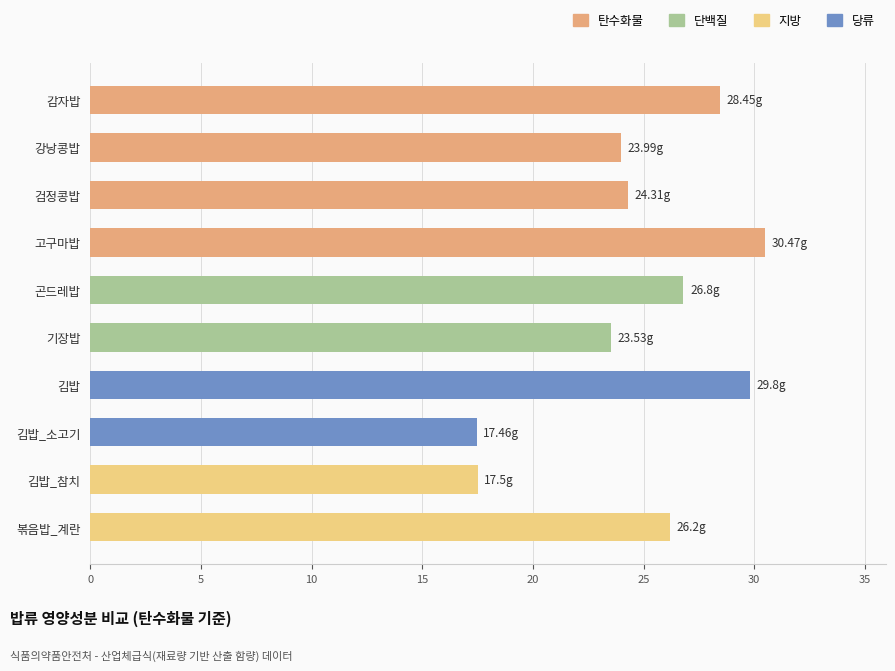

What is the label of the 8th bar from the top?

김밥_소고기